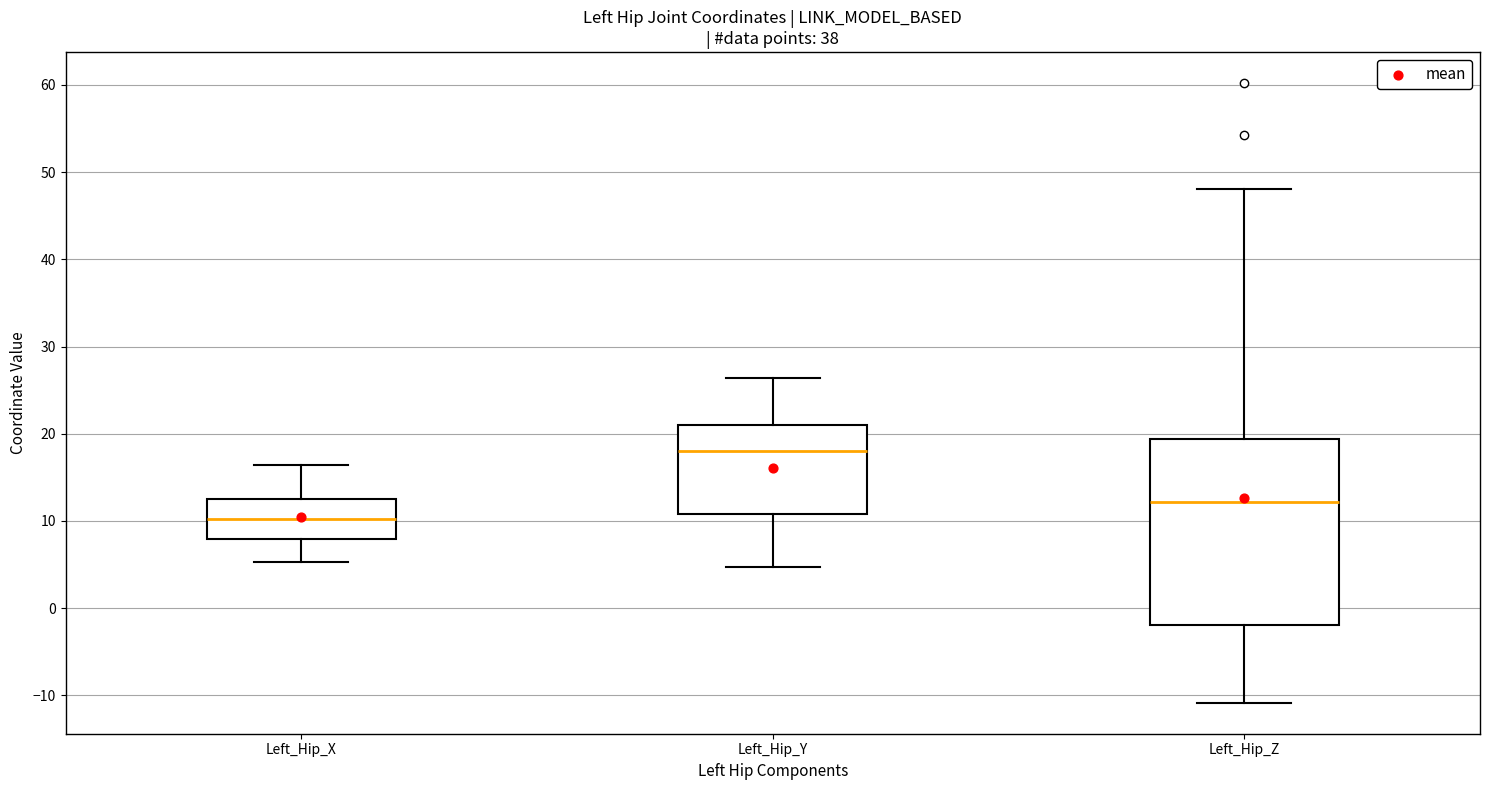

Where does the median line of the box for Left_Hip_Z sit on the y-axis? The values are not printed on the chart, so give them approximately, as read against the axis.

12